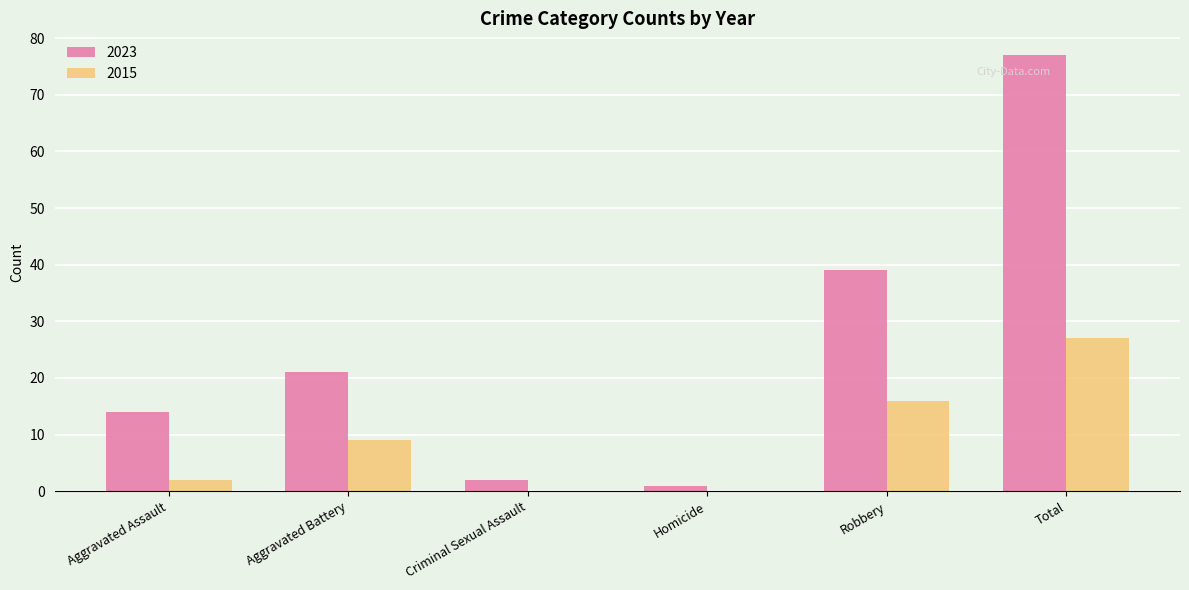

How many distinct data groups are displayed?

2